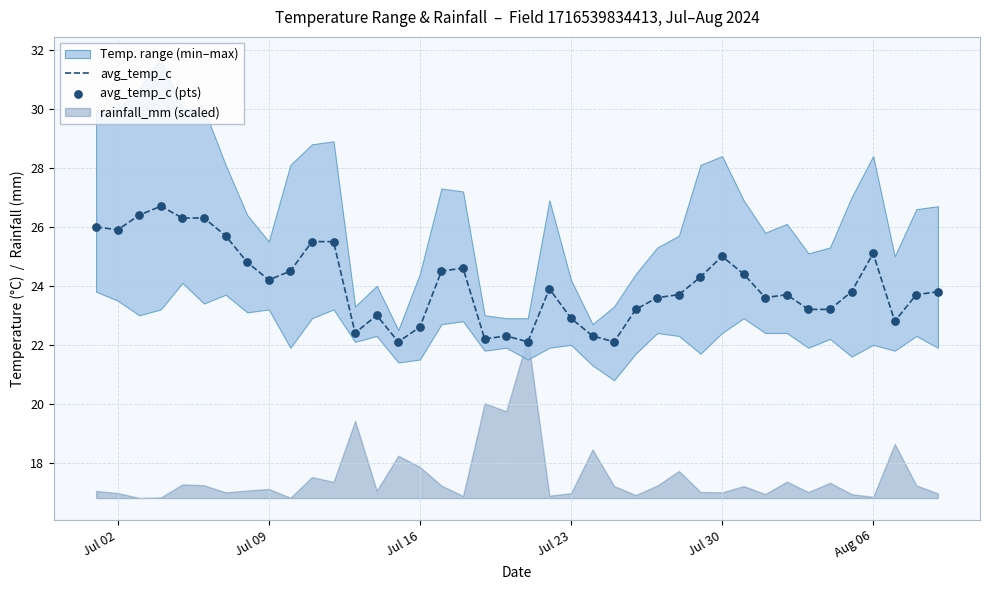

What is the maximum value for avg_temp_c?

26.7